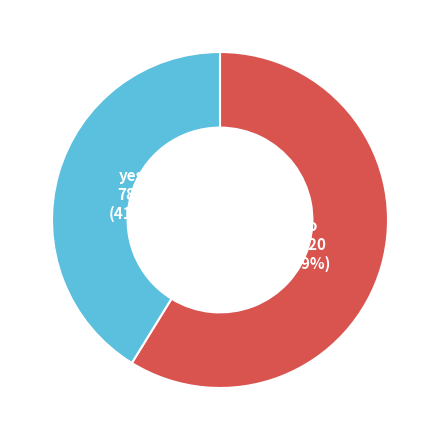

Does any single category account for the majority?

Yes